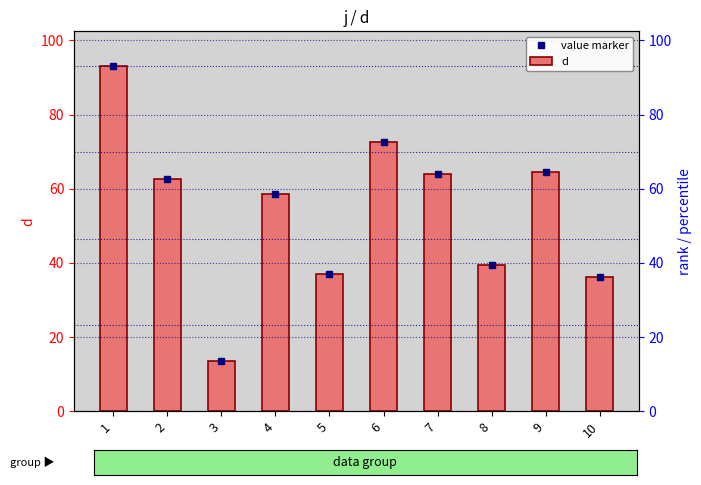

What is the difference between the value marker values at 1 and 3?

79.5